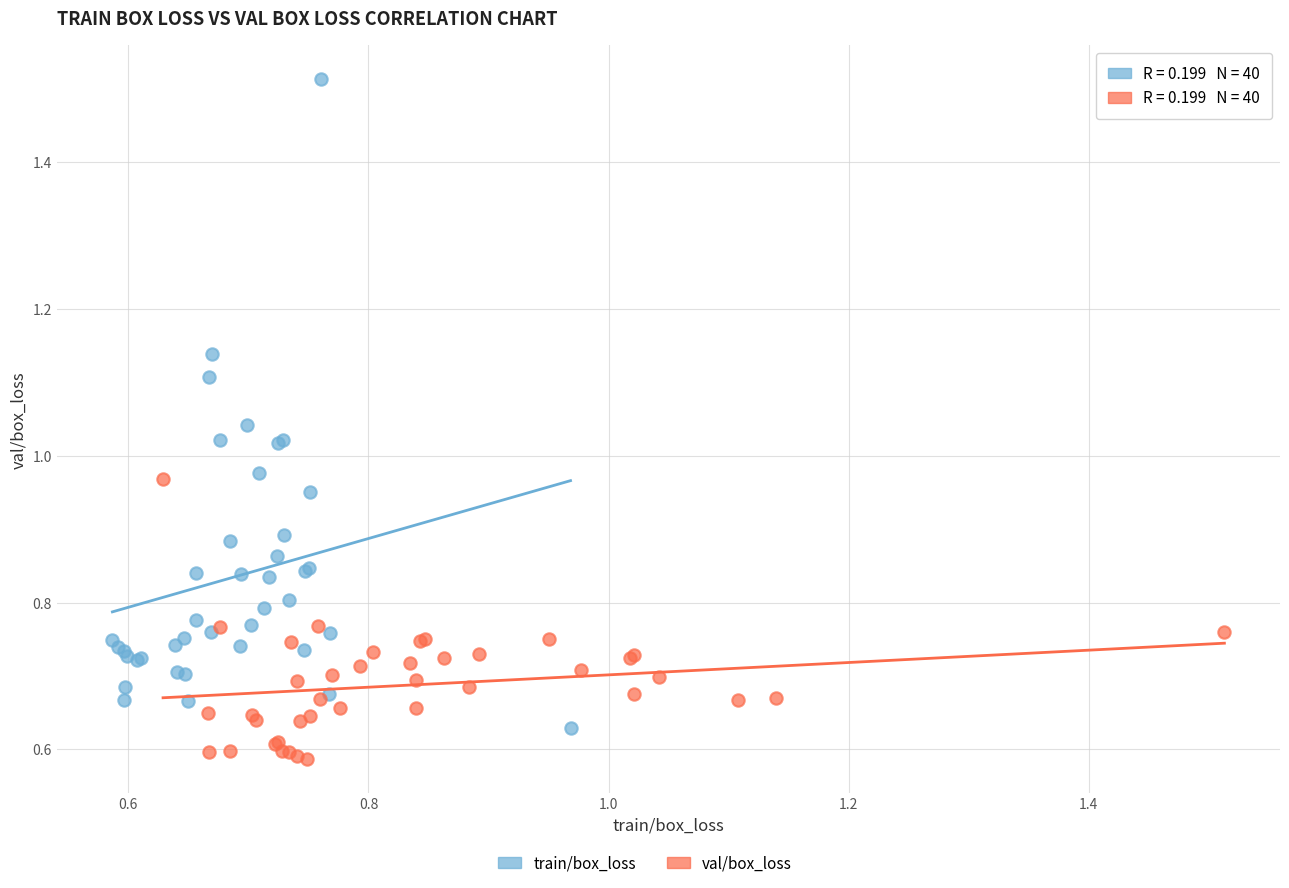

Which series reaches the minimum Y coordinate?

val/box_loss